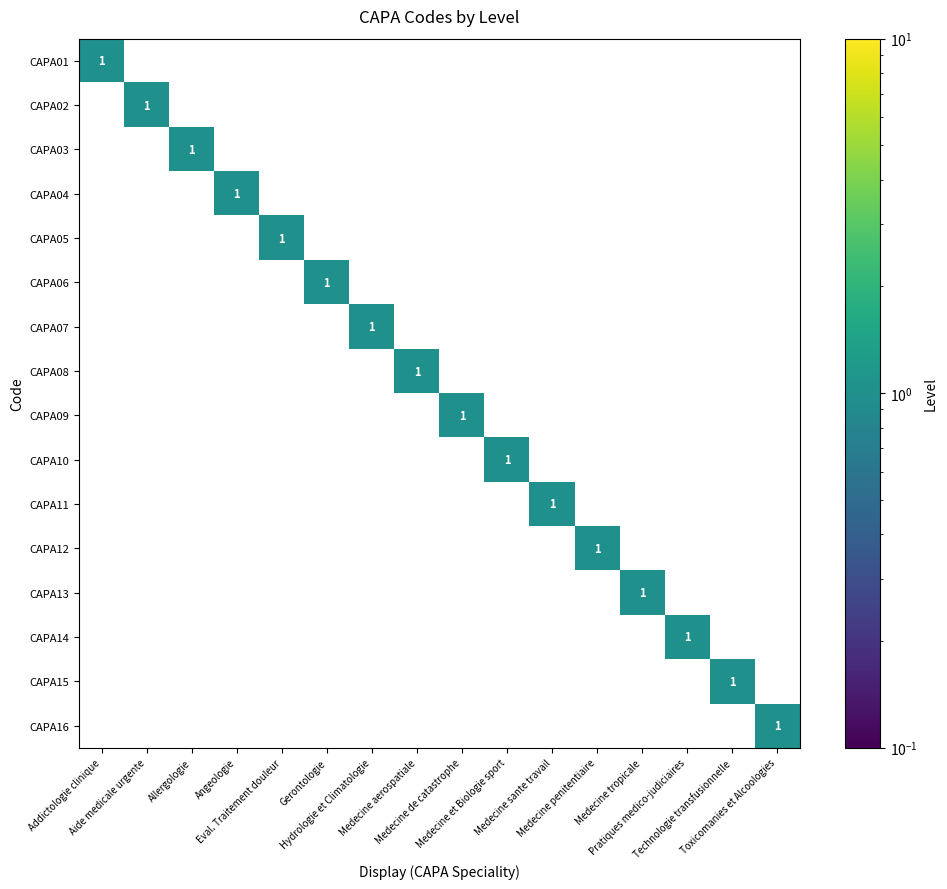

What is the maximum value for CAPA09?

1